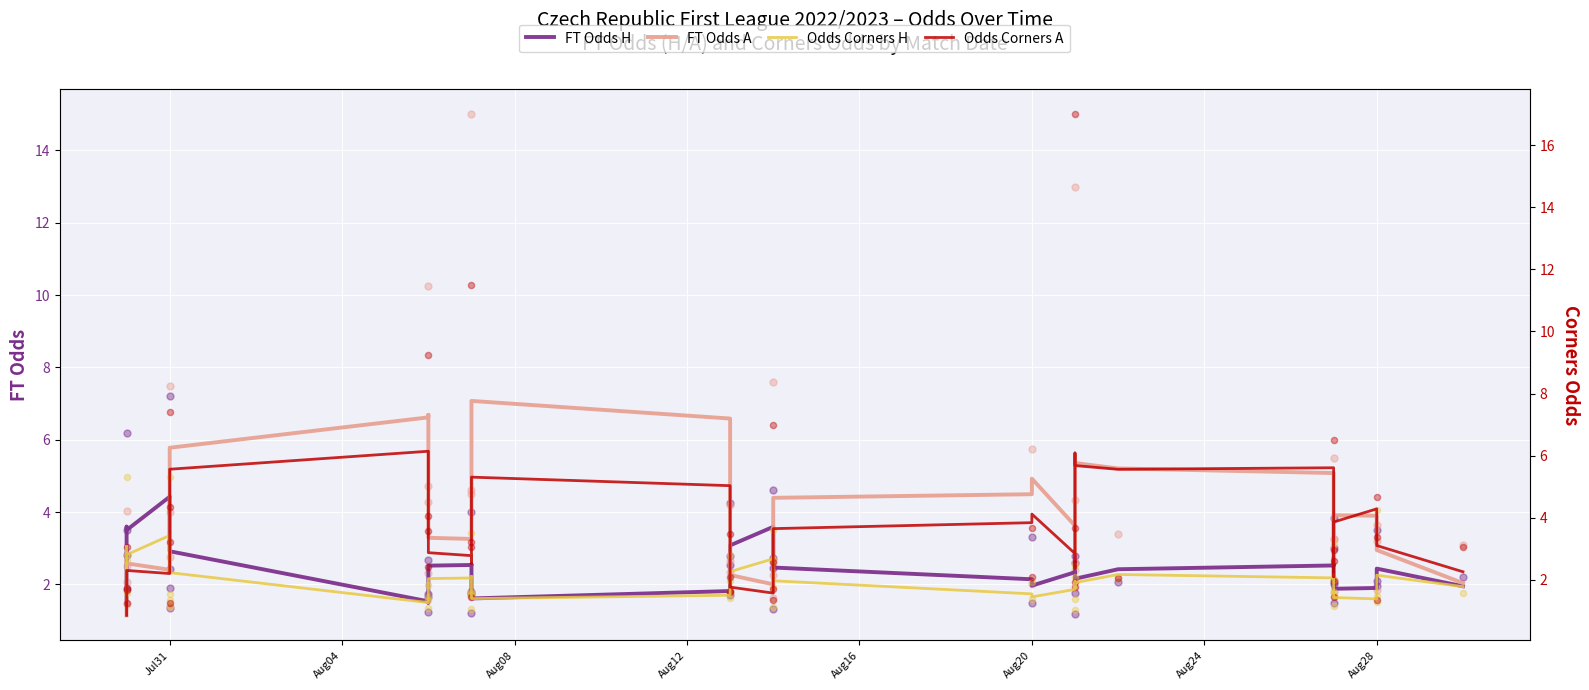

Which series has the largest total across all categories?

FT Odds A